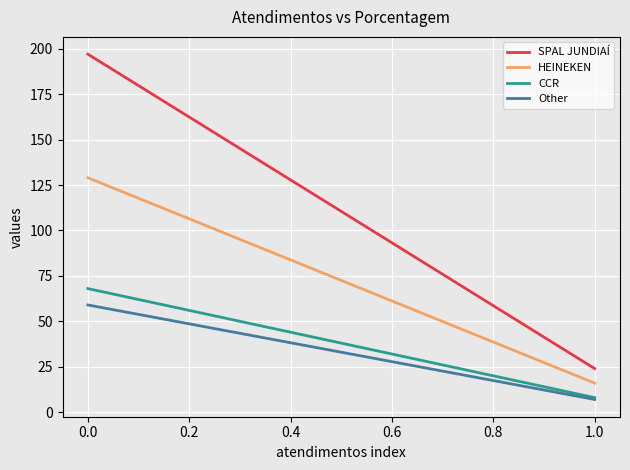

Is it true that SPAL JUNDIAÍ equals 41 at 0.2?

False